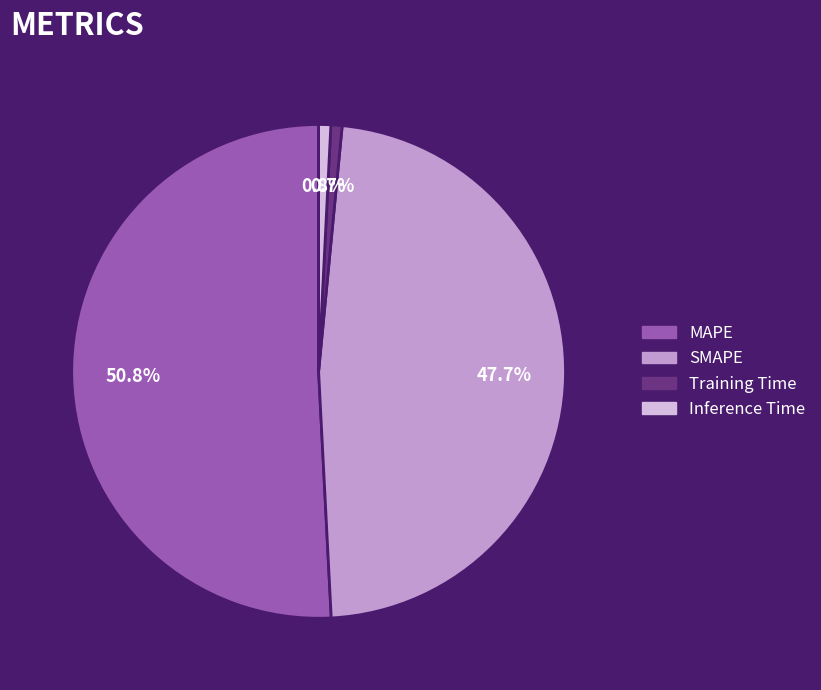

What is the ratio of the value at SMAPE to the value at MAPE?

0.9